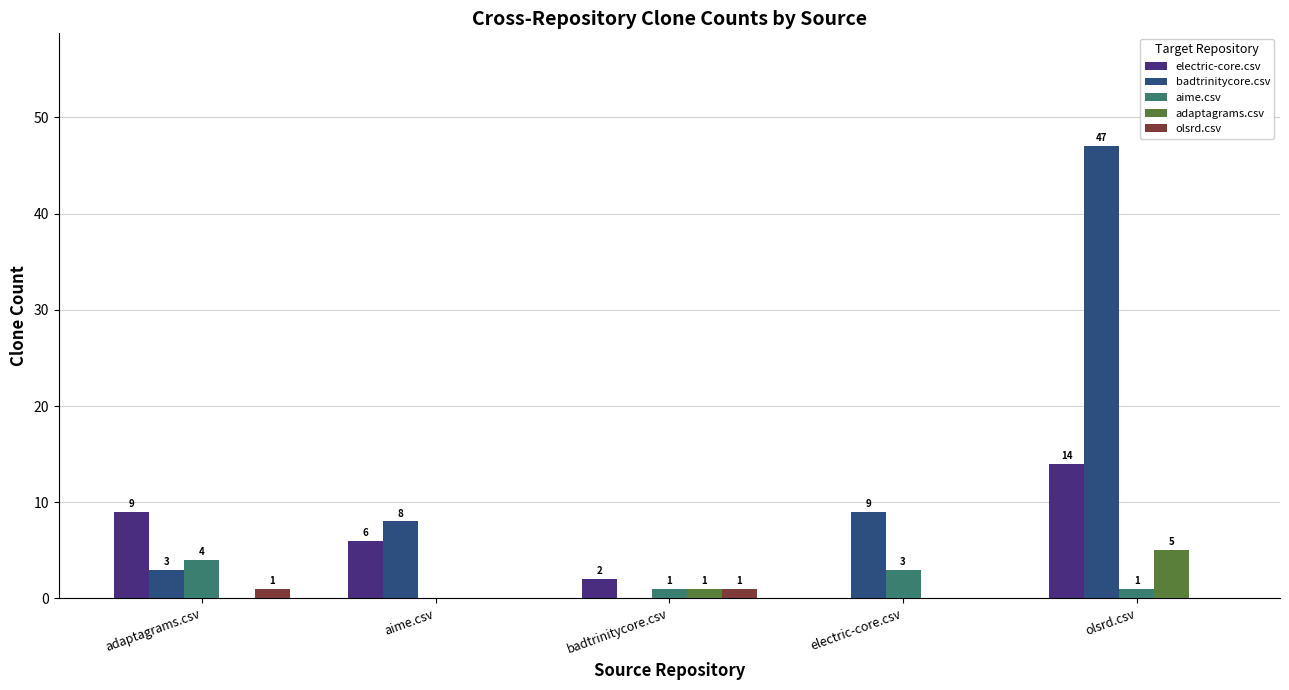

Which label corresponds to the largest value in the chart?

olsrd.csv